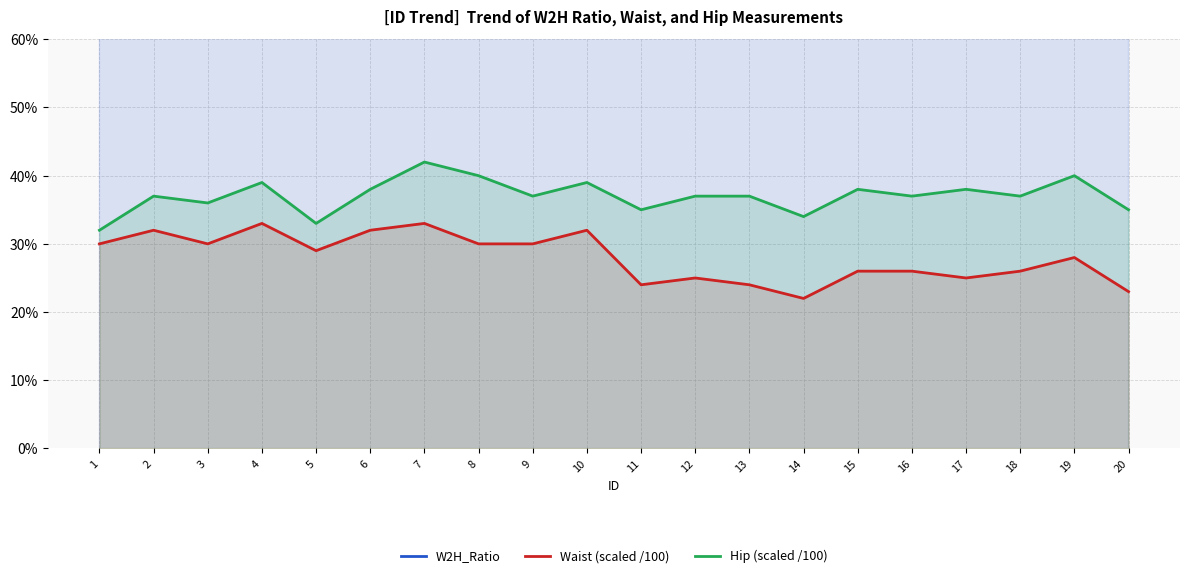

Reading left to right, list all the values displayed in this chart.

W2H_Ratio: 1=0.9	2=0.9	3=0.8	4=0.8	5=0.9	6=0.8	7=0.8	8=0.8	9=0.8	10=0.8	11=0.7	12=0.7	13=0.6	14=0.6	15=0.7	16=0.7	17=0.7	18=0.7	19=0.7	20=0.7
Waist (scaled /100): 1=0.3	2=0.3	3=0.3	4=0.3	5=0.3	6=0.3	7=0.3	8=0.3	9=0.3	10=0.3	11=0.2	12=0.2	13=0.2	14=0.2	15=0.3	16=0.3	17=0.2	18=0.3	19=0.3	20=0.2
Hip (scaled /100): 1=0.3	2=0.4	3=0.4	4=0.4	5=0.3	6=0.4	7=0.4	8=0.4	9=0.4	10=0.4	11=0.3	12=0.4	13=0.4	14=0.3	15=0.4	16=0.4	17=0.4	18=0.4	19=0.4	20=0.3